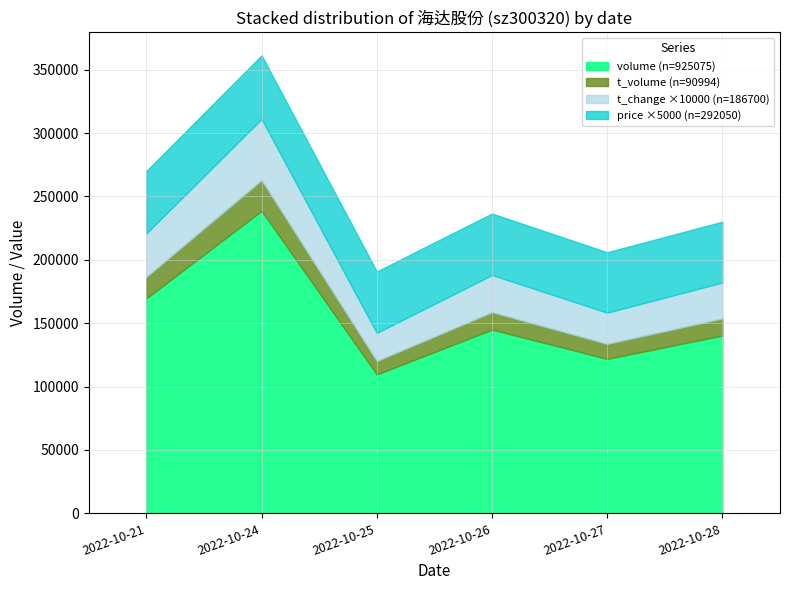

What is the total value across all series at 2022-10-27?

205981